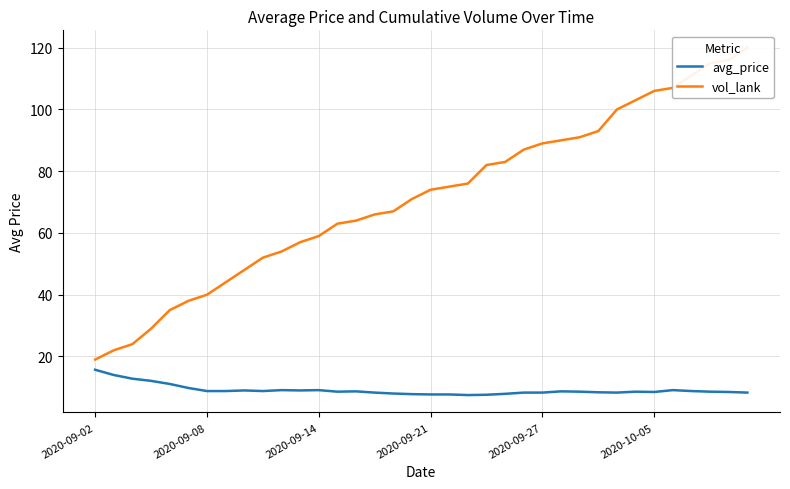

Where does the avg_price series first go above 8?

2020-09-02